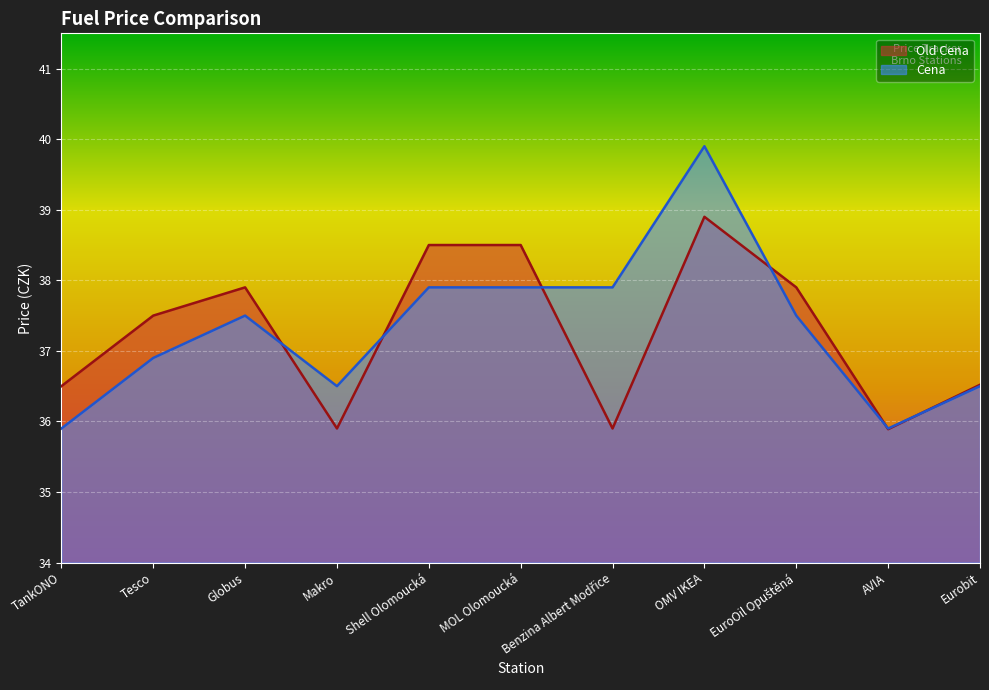

List the series in order of their peak value, highest first.

Cena, Old Cena